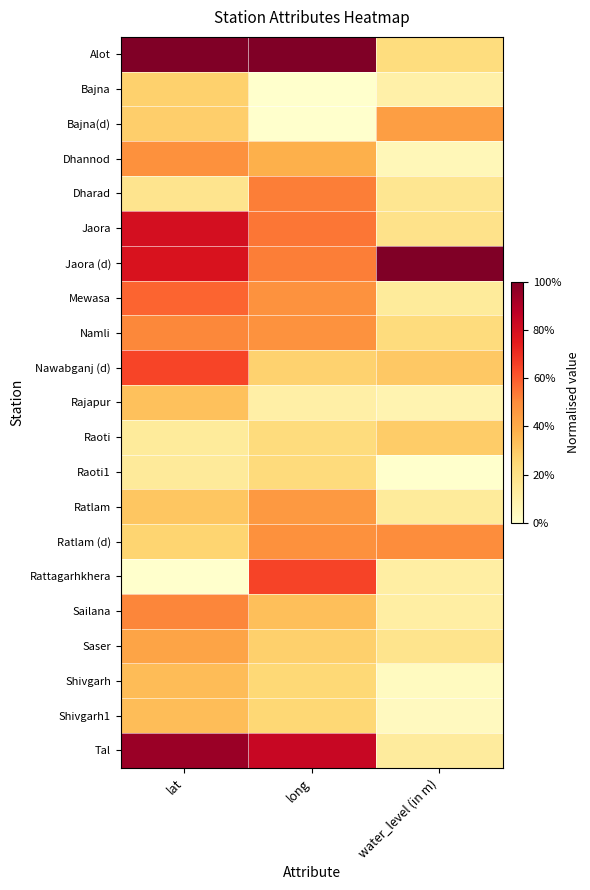

What is the difference between the highest and lowest values at long?

1.0